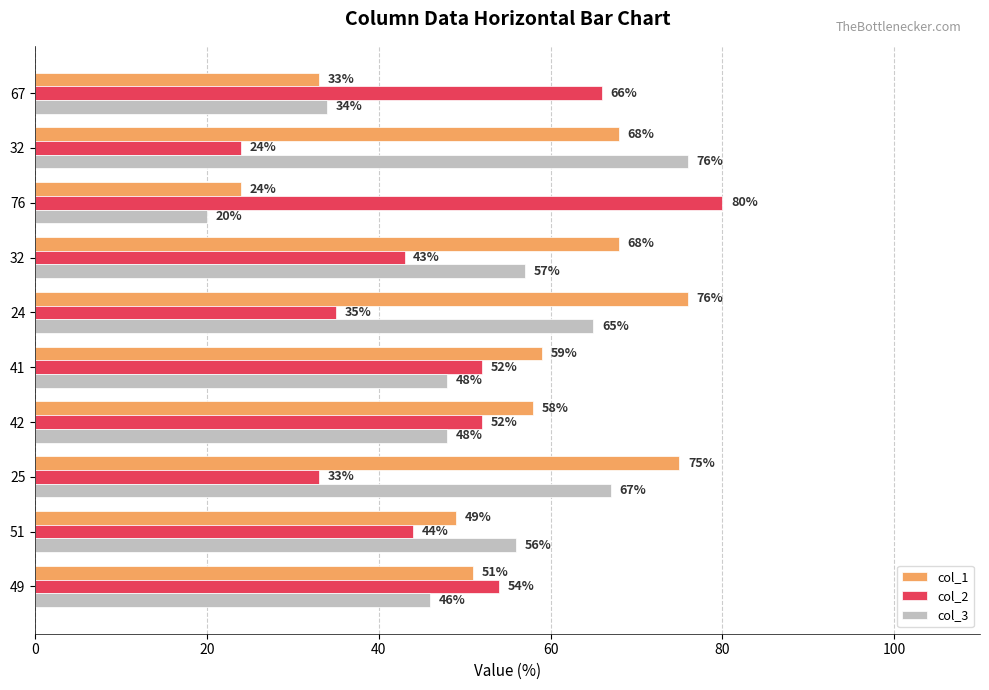

Count the number of categories in the chart.

10